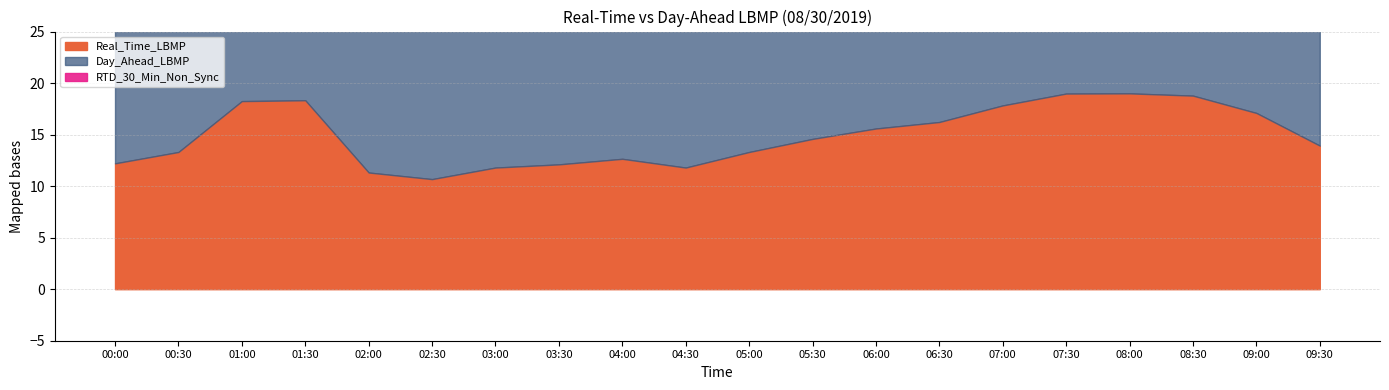

Reading right to left, transcribe all the data shown in this chart.

Real_Time_LBMP: 09:30=13.9	09:00=17.1	08:30=18.8	08:00=19.0	07:30=19.0	07:00=17.8	06:30=16.2	06:00=15.6	05:30=14.6	05:00=13.3	04:30=11.8	04:00=12.7	03:30=12.1	03:00=11.8	02:30=10.7	02:00=11.3	01:30=18.3	01:00=18.2	00:30=13.3	00:00=12.2
Day_Ahead_LBMP: 09:30=19.1	09:00=19.1	08:30=19.1	08:00=19.1	07:30=16.8	07:00=16.8	06:30=14.5	06:00=14.5	05:30=14.4	05:00=14.4	04:30=14.4	04:00=14.4	03:30=14.4	03:00=14.4	02:30=14.5	02:00=14.5	01:30=16.8	01:00=16.8	00:30=19.1	00:00=19.1
RTD_30_Min_Non_Sync: 09:30=0.0	09:00=0.0	08:30=0.0	08:00=0.0	07:30=0.0	07:00=0.0	06:30=0.0	06:00=0.0	05:30=0.0	05:00=0.0	04:30=0.0	04:00=0.0	03:30=0.0	03:00=0.0	02:30=0.0	02:00=0.0	01:30=0.0	01:00=0.0	00:30=0.0	00:00=0.0